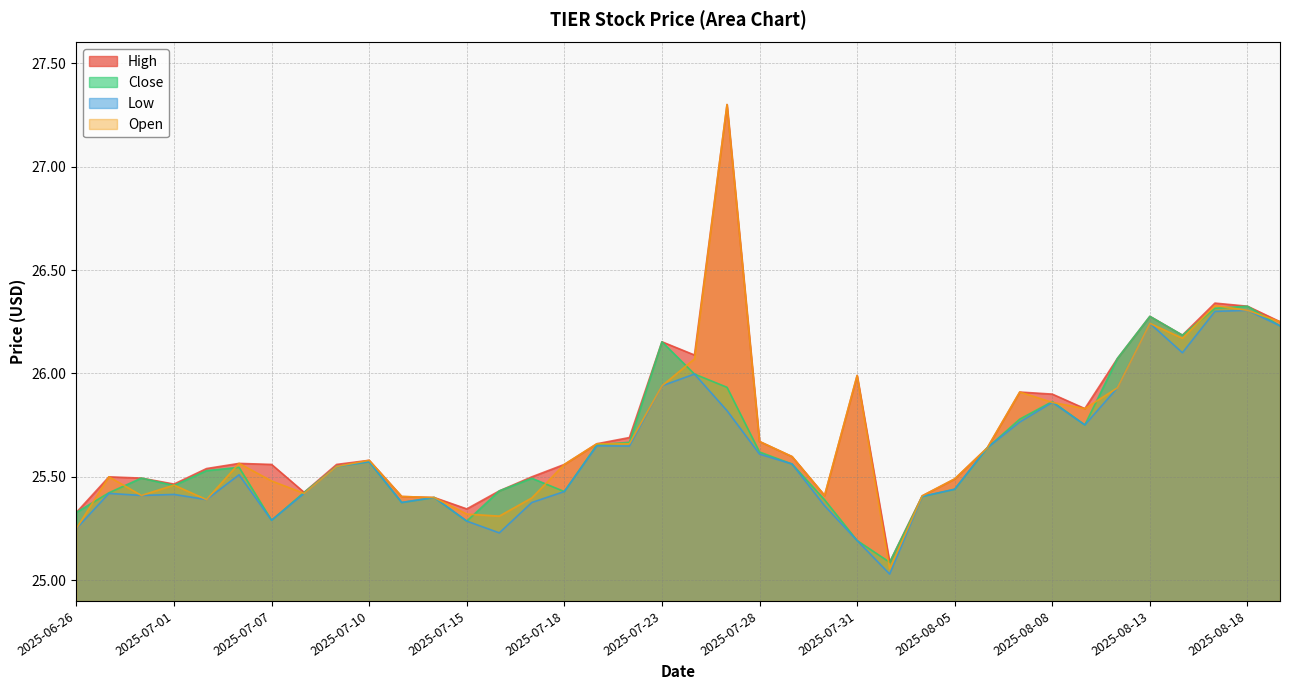

Reading left to right, what are all the values shown in this chart?

High: 25.3	25.5	25.5	25.5	25.5	25.6	25.6	25.4	25.6	25.6	25.4	25.4	25.3	25.4	25.5	25.6	25.7	25.7	26.2	26.1	27.3	25.7	25.6	25.4	26.0	25.1	25.4	25.5	25.6	25.9	25.9	25.8	26.1	26.3	26.2	26.3	26.3	26.2
Close: 25.3	25.4	25.5	25.5	25.5	25.5	25.3	25.4	25.5	25.6	25.4	25.4	25.3	25.4	25.5	25.4	25.7	25.7	26.2	26.0	25.9	25.6	25.6	25.4	25.2	25.1	25.4	25.4	25.6	25.8	25.9	25.8	26.1	26.3	26.2	26.3	26.3	26.2
Low: 25.2	25.4	25.4	25.4	25.4	25.5	25.3	25.4	25.5	25.6	25.4	25.4	25.3	25.2	25.4	25.4	25.6	25.6	25.9	26.0	25.8	25.6	25.6	25.4	25.2	25.0	25.4	25.4	25.6	25.8	25.9	25.8	25.9	26.2	26.1	26.3	26.3	26.2
Open: 25.2	25.5	25.4	25.5	25.4	25.6	25.5	25.4	25.5	25.6	25.4	25.4	25.3	25.3	25.4	25.6	25.7	25.7	25.9	26.1	27.3	25.7	25.6	25.4	26.0	25.1	25.4	25.5	25.6	25.9	25.9	25.8	25.9	26.2	26.2	26.3	26.3	26.2